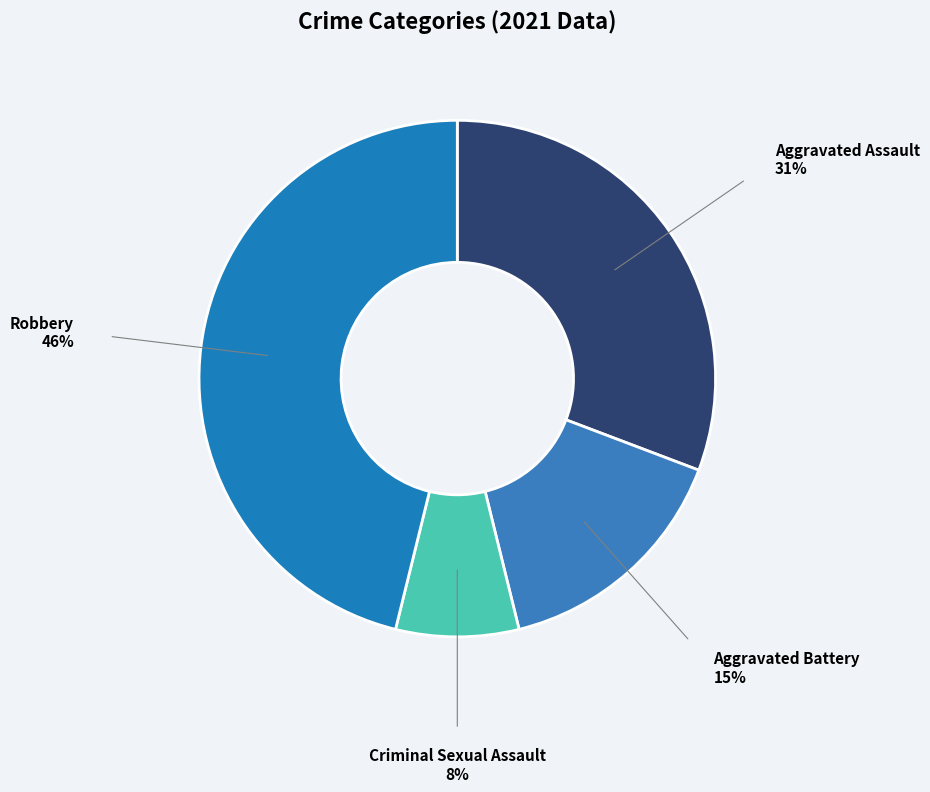

Is the sum of Aggravated Assault and Aggravated Battery greater than half?

No